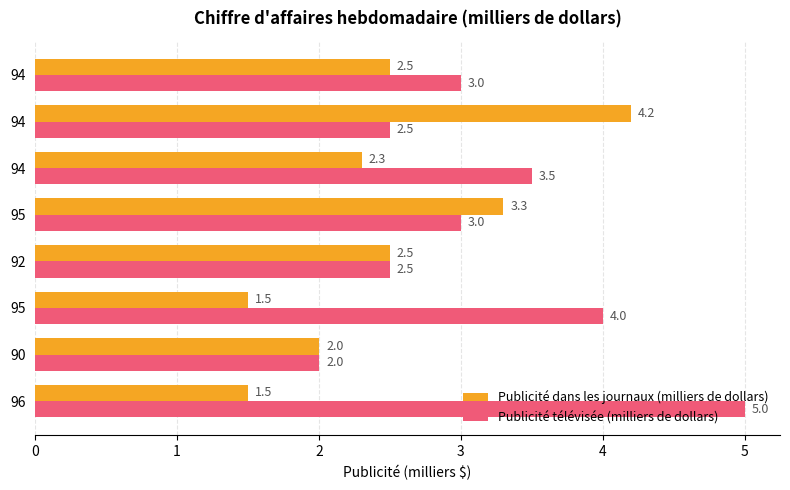

How many data points does each series have?

8